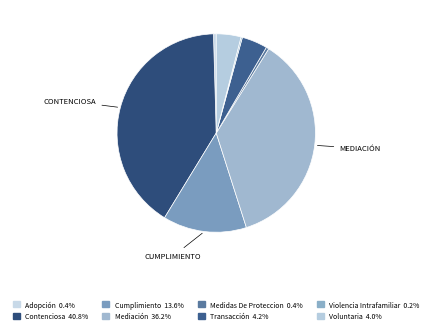

To the nearest percent, what portion does Cumplimiento represent?

14%